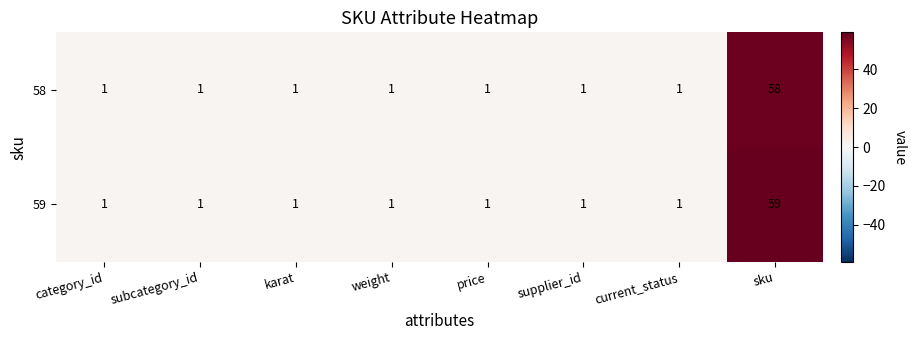

What is the total value across all series at price?

2